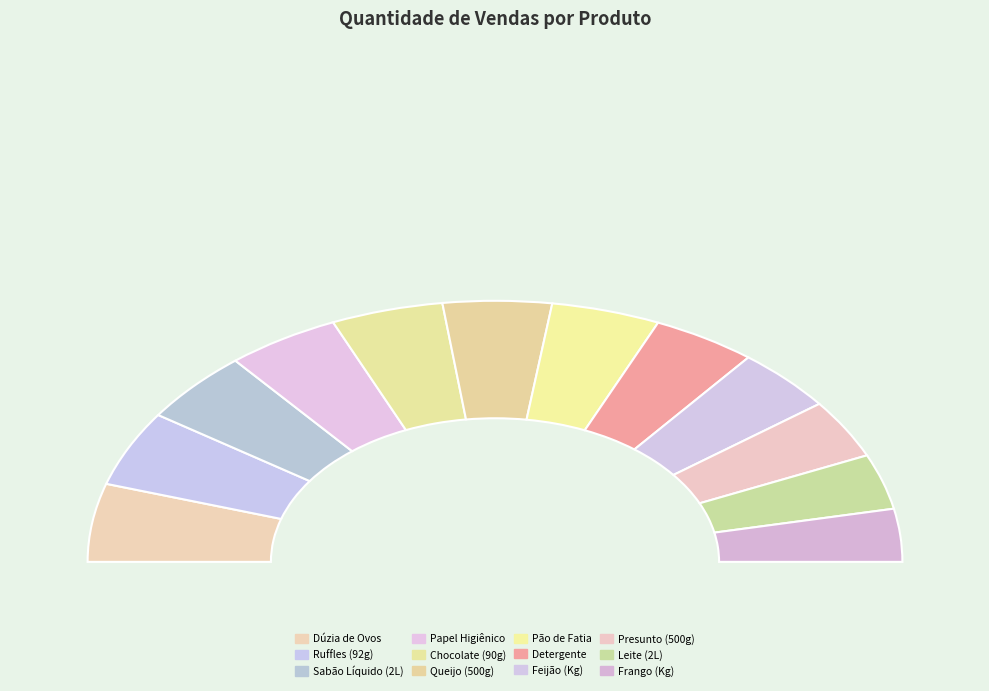

Between Feijão (Kg) and Presunto (500g), which is larger?

Feijão (Kg)